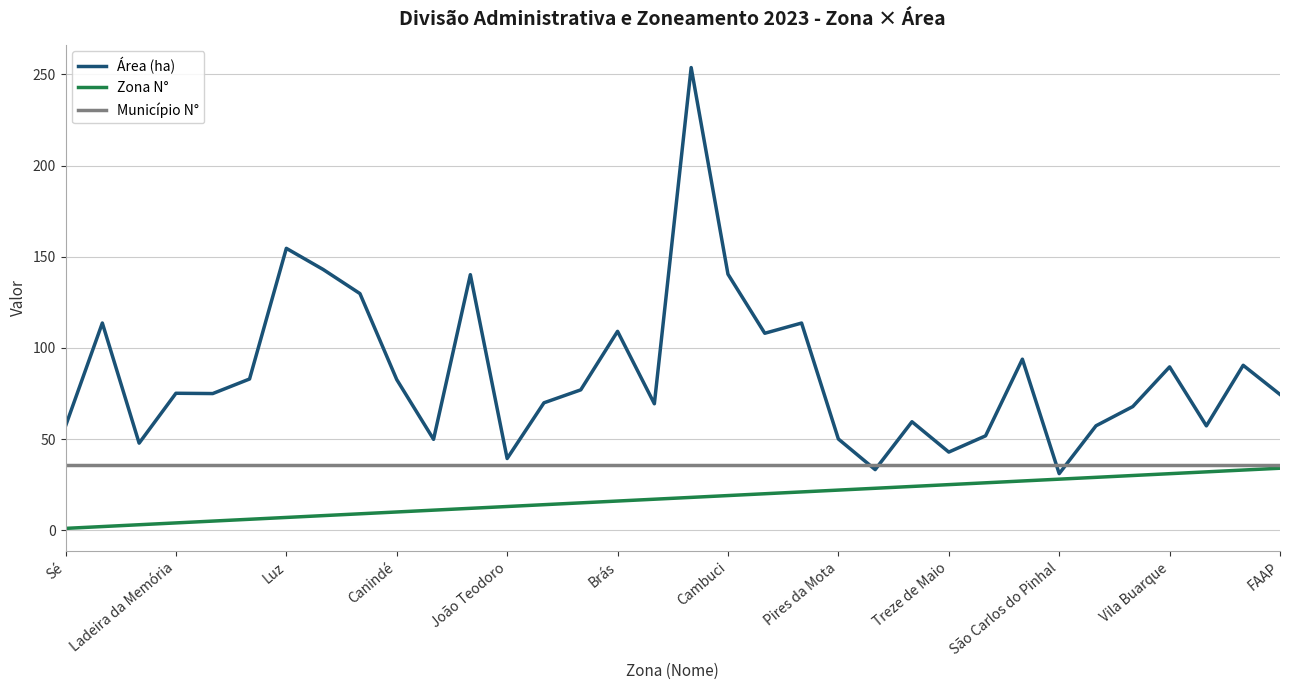

What is the greatest value displayed?

253.8